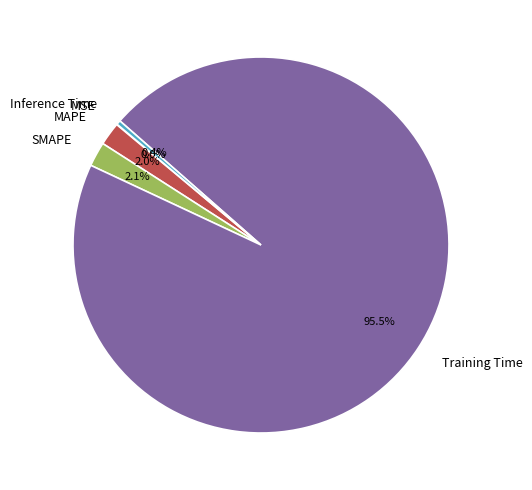

What portion of the pie excludes Training Time?

4.5%